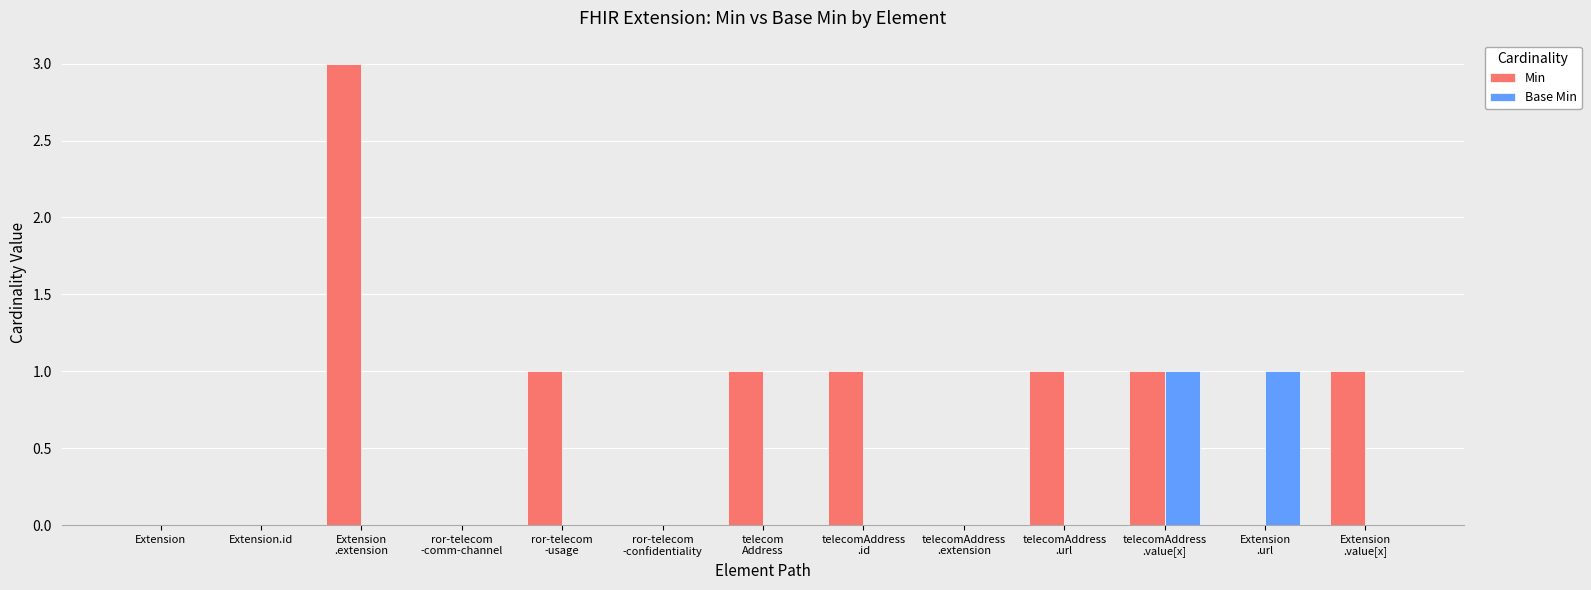

Which series has the largest total across all categories?

Min